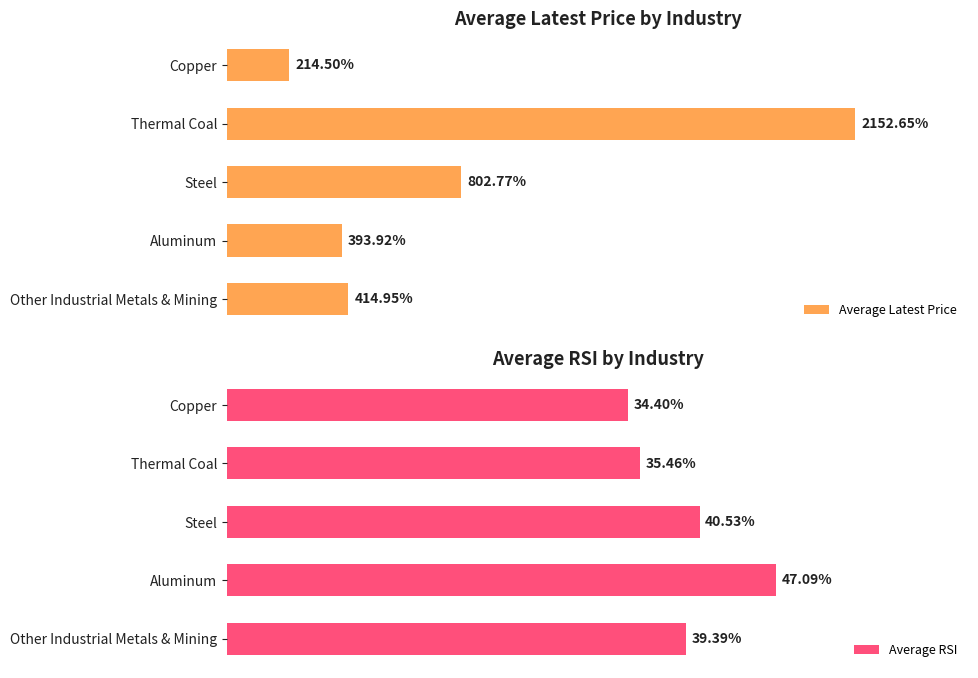

Where is Average Latest Price nearest to the value 1183?

Steel